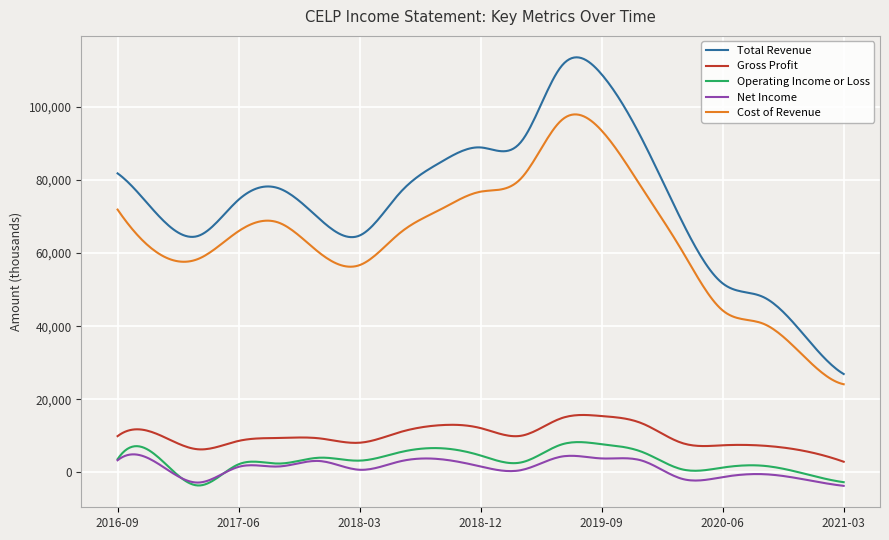

What is the difference between the maximum and minimum values in the Cost of Revenue series?

73834.3